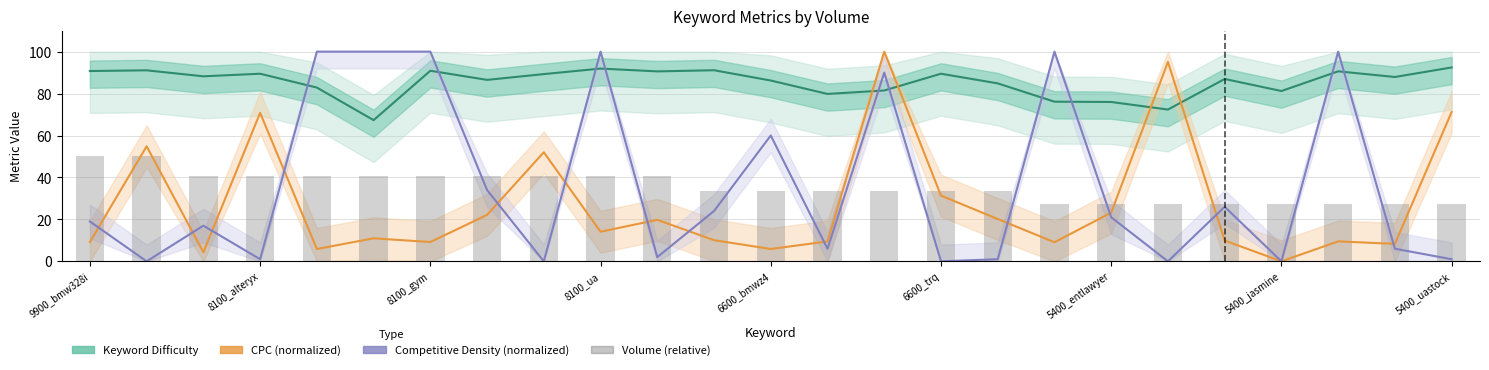

What is the difference between the maximum and minimum values in the Keyword Difficulty series?

25.1